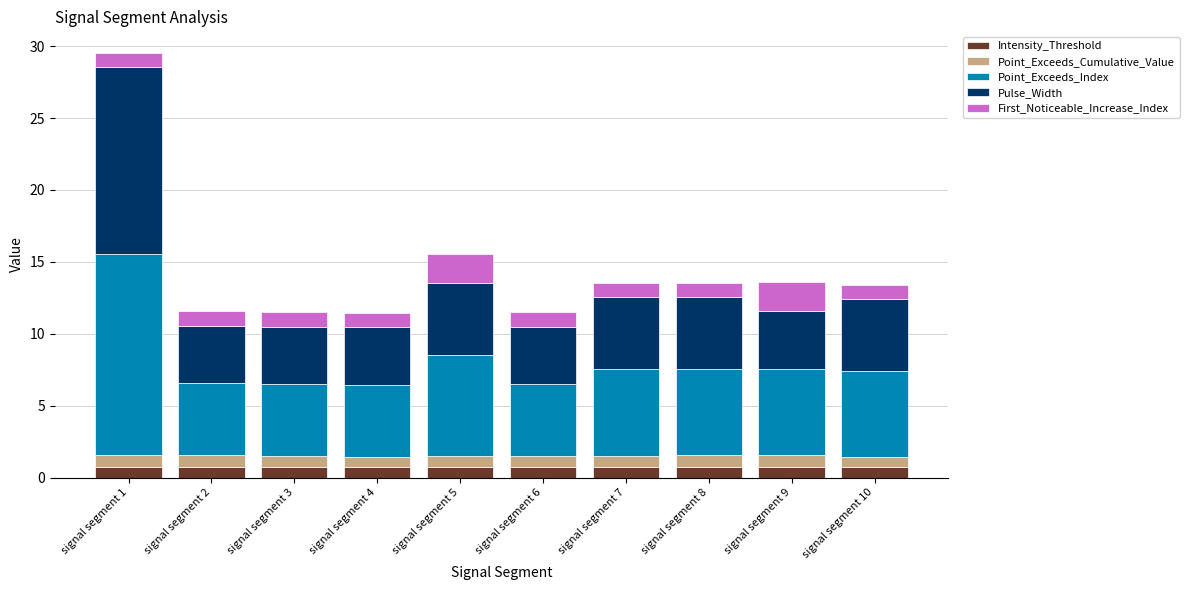

What is the highest value of the Intensity_Threshold series?

0.7